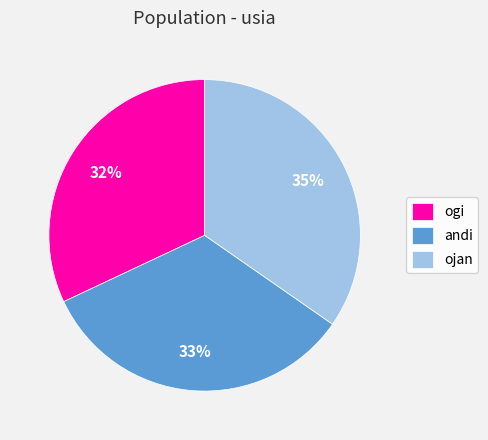

Which slice is the smallest?

ogi